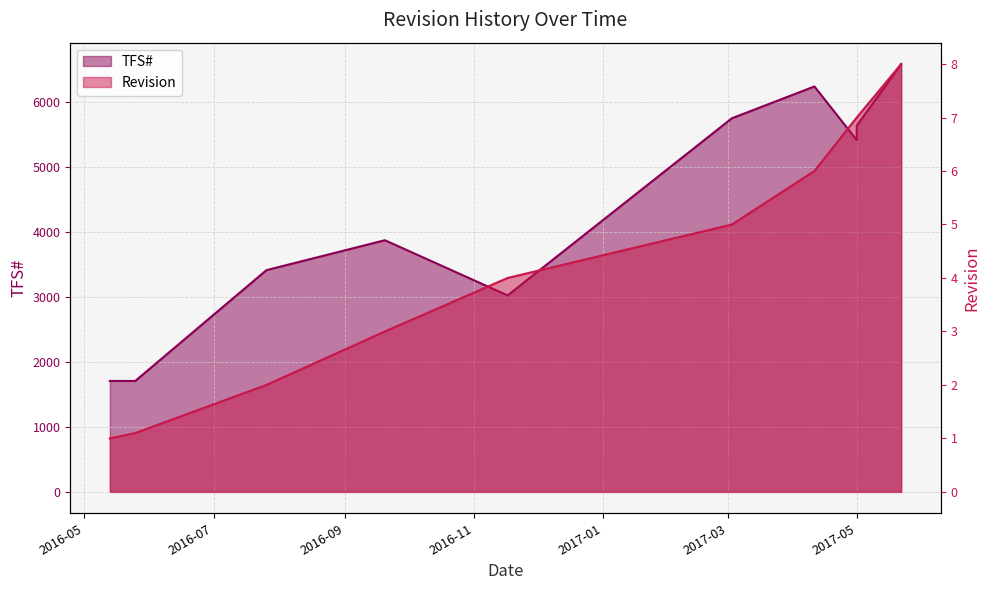

Which series changed the most between 2017-05 and 2017-05?

TFS#